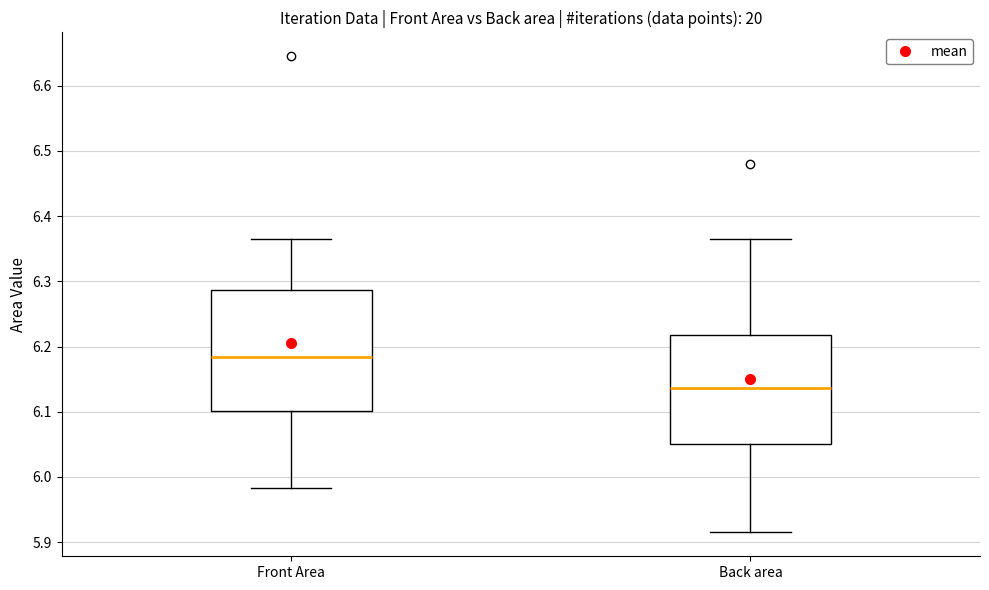

Reading left to right, read every box against the y-axis: the position of its median line, the range the box covers, and the ends of its whiskers. The values are not printed on the chart, so give them approximately, as read against the axis.

Front Area: median 6.18, box 6.10 to 6.29, whiskers 5.98 to 6.36
Back area: median 6.14, box 6.05 to 6.22, whiskers 5.91 to 6.37